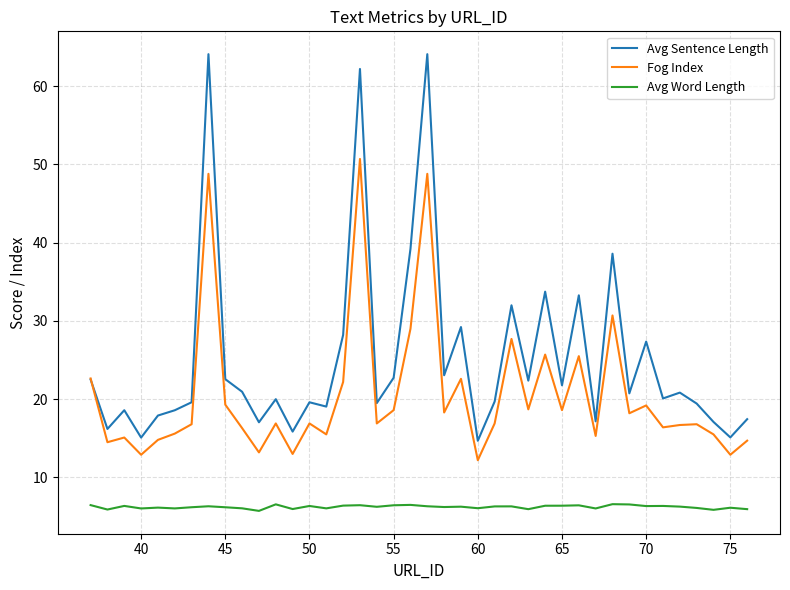

What is the maximum value for Avg Word Length?

6.6